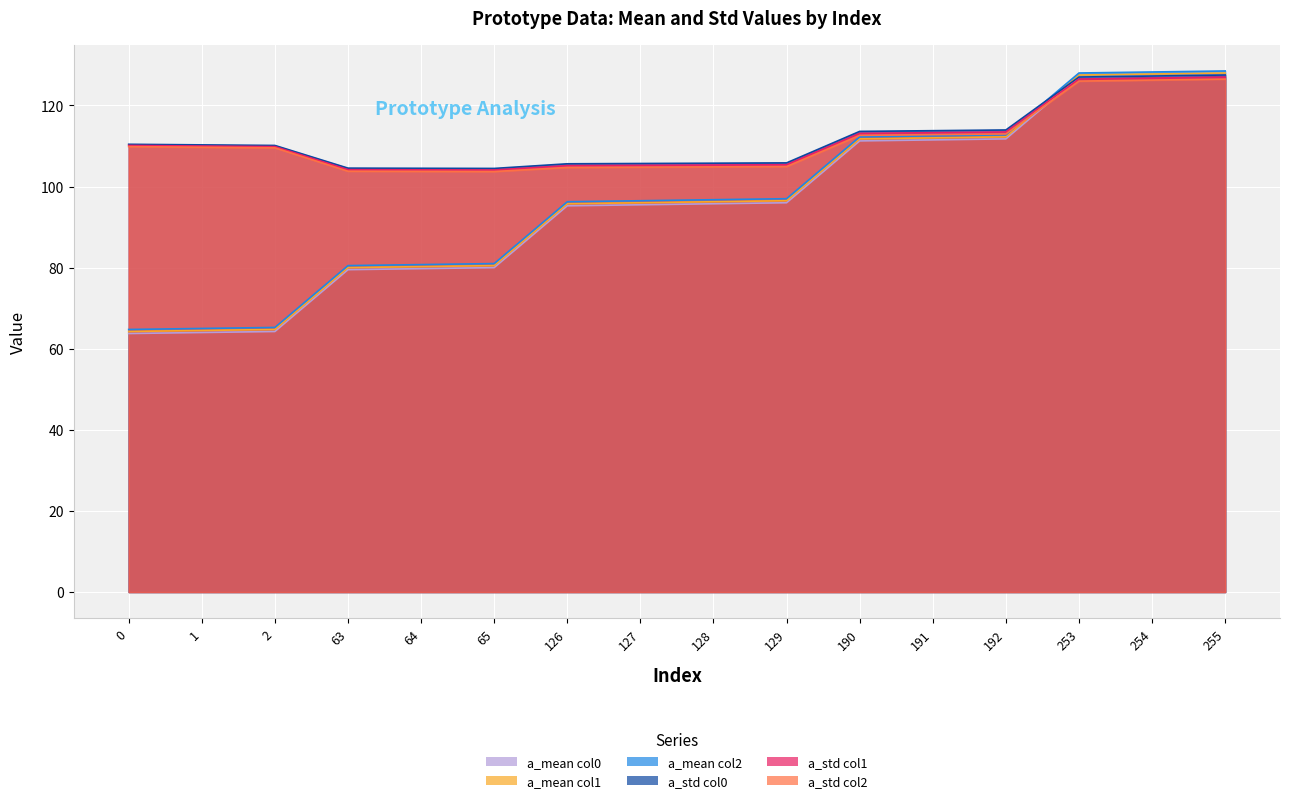

Between 63 and 255, which series saw the biggest shift?

a_mean_col0